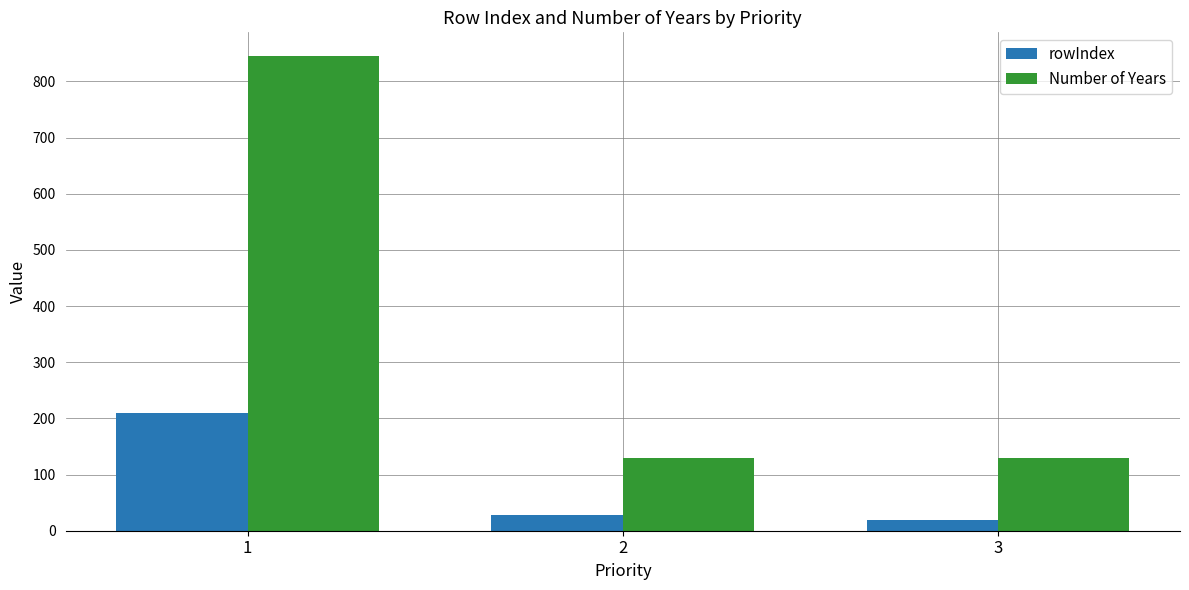

How many series are shown in this chart?

2